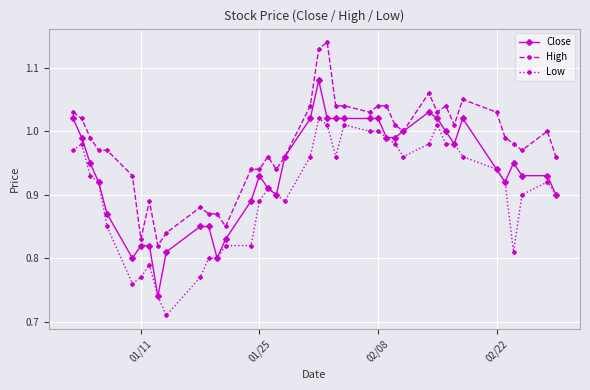

True or false: High and Low cross at least once.

False